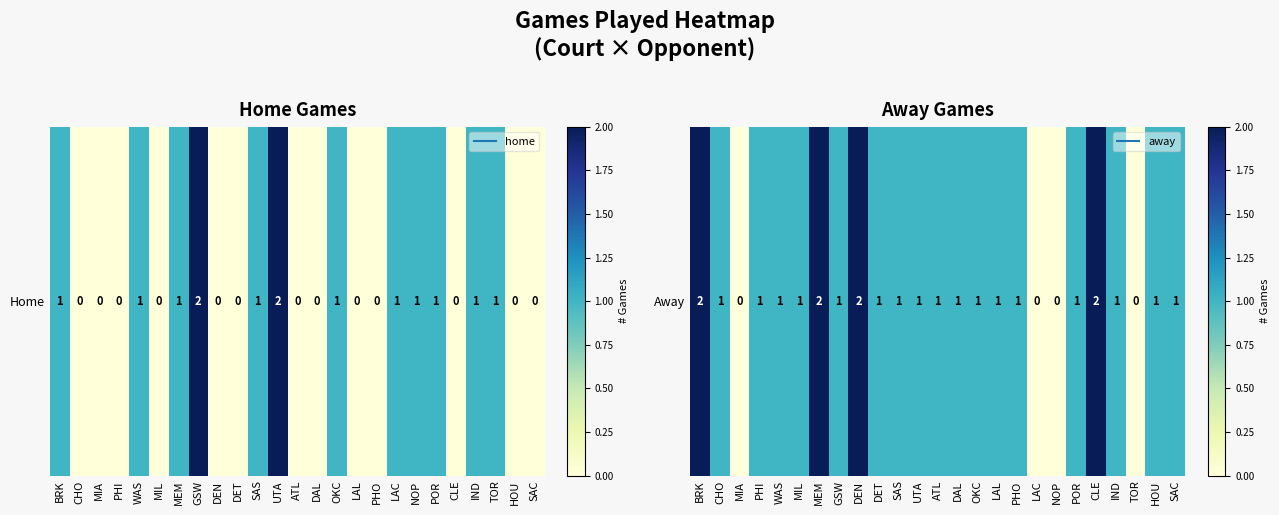

What is the change in value from LAL to LAC?

-1